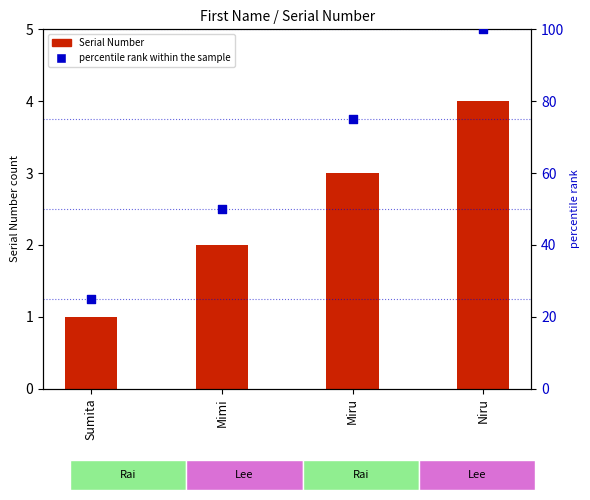

At which category is the sum across all series the highest?

Niru